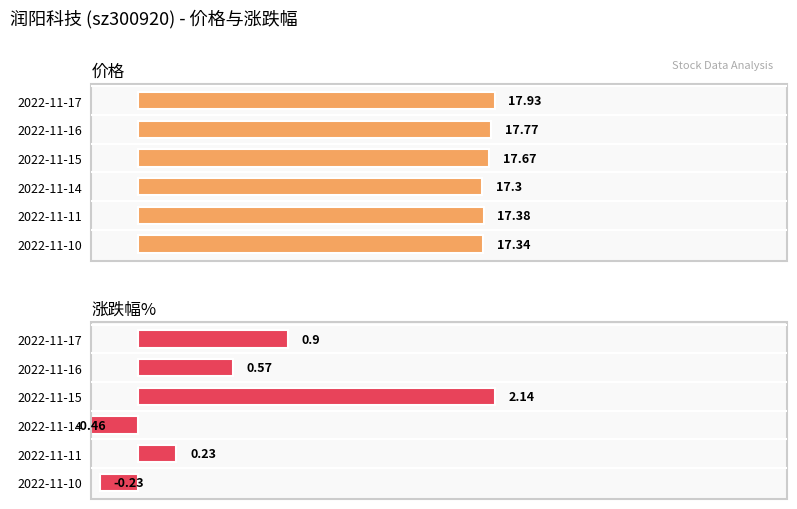

How many groups of bars are there?

6